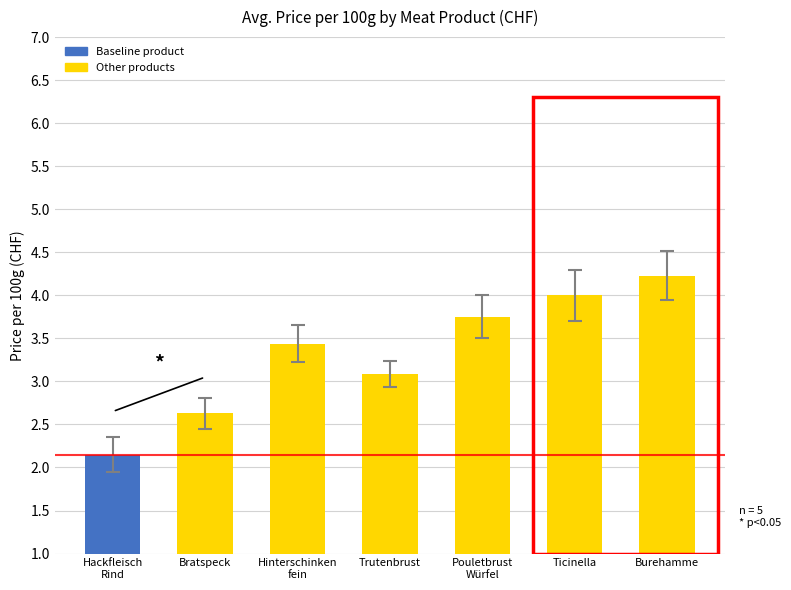

Which label corresponds to the largest value in the chart?

Burehamme